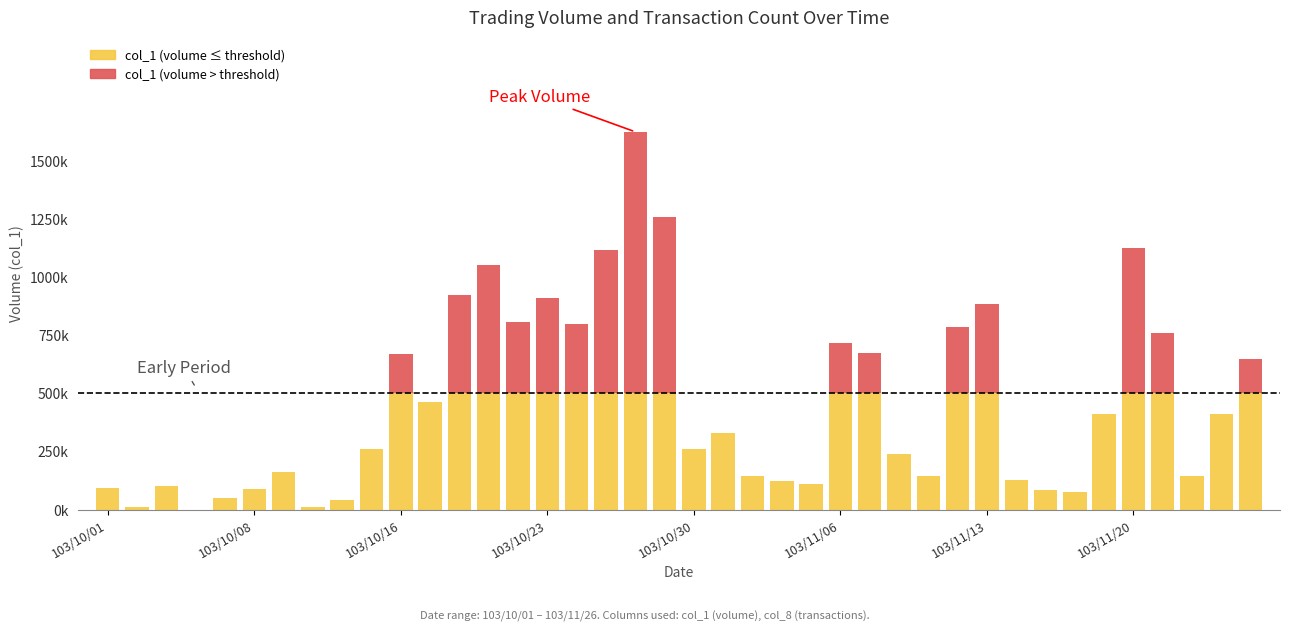

At which category is the sum across all series the highest?

103/10/28